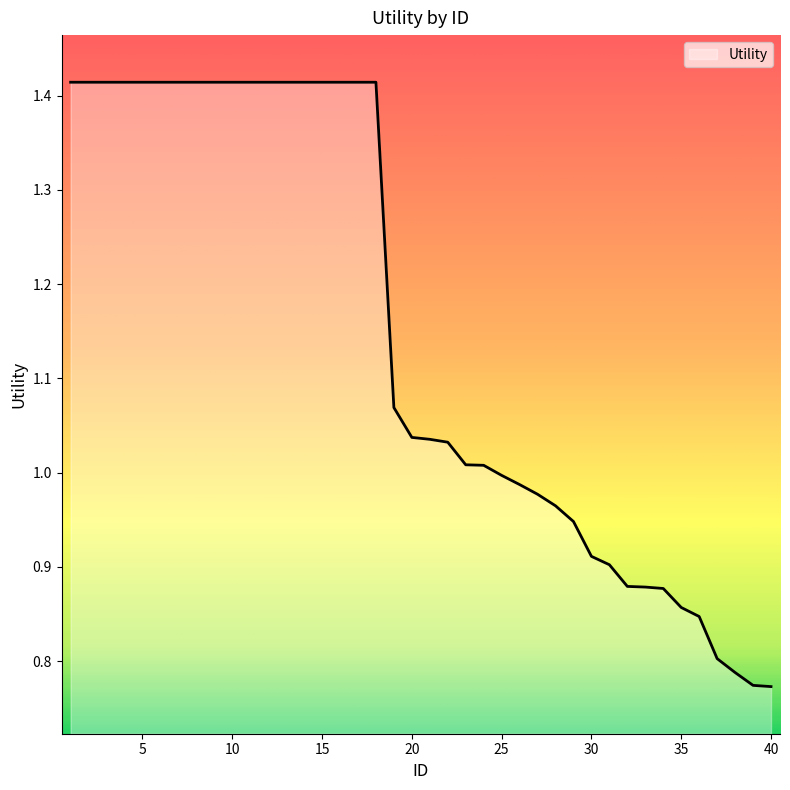

Rank the categories by value from lowest to highest.

40, 39, 38, 37, 36, 35, 34, 33, 32, 31, 30, 29, 28, 27, 26, 25, 24, 23, 22, 21, 20, 19, 1, 2, 3, 4, 5, 6, 7, 8, 9, 10, 11, 12, 13, 14, 15, 16, 17, 18